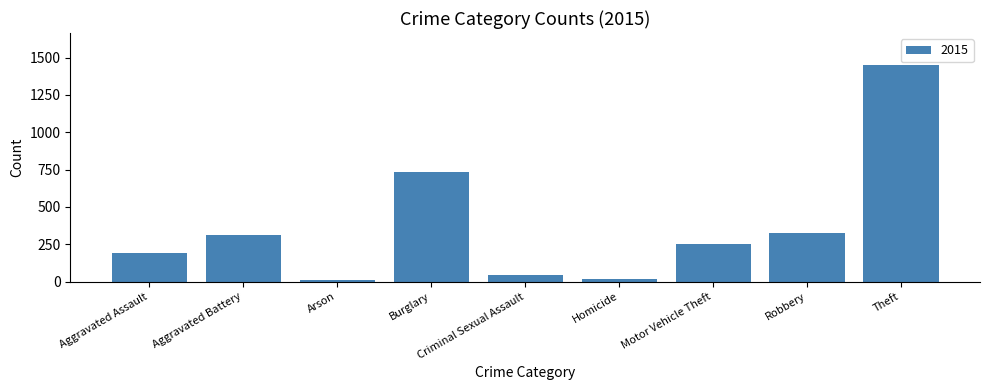

Which category has the highest value across all series?

Theft